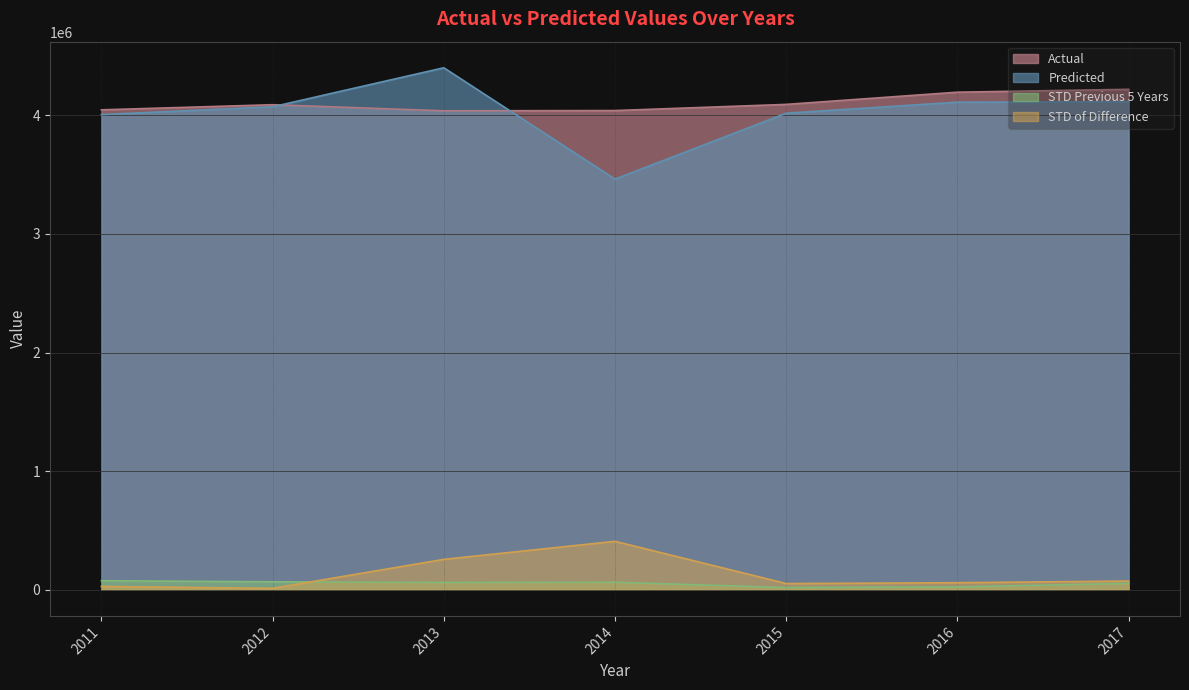

Which has a higher value, 2013 or 2011?

2011